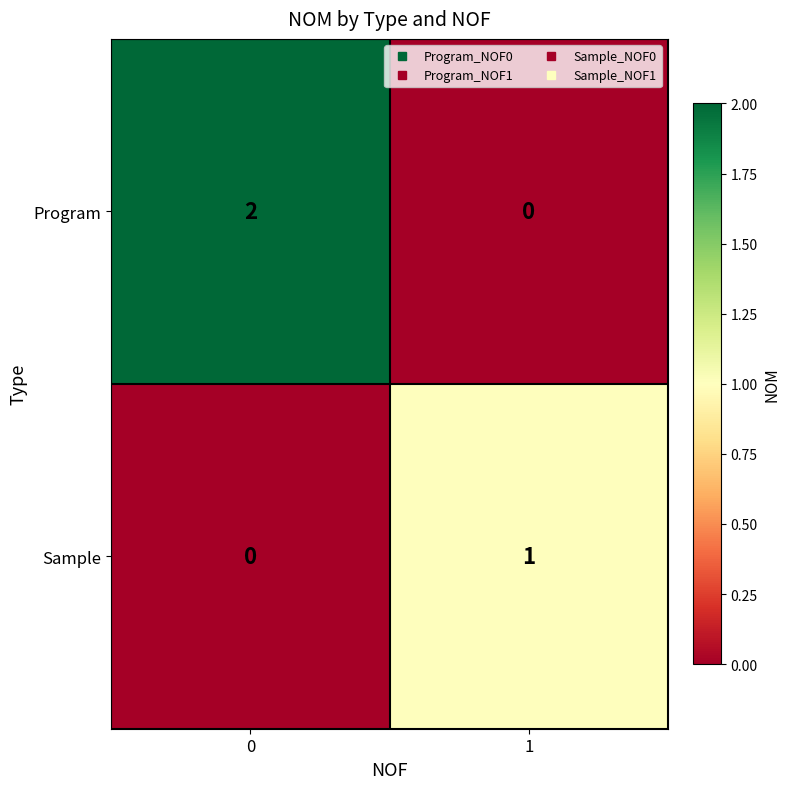

Which series changed the most between 0 and 1?

Program